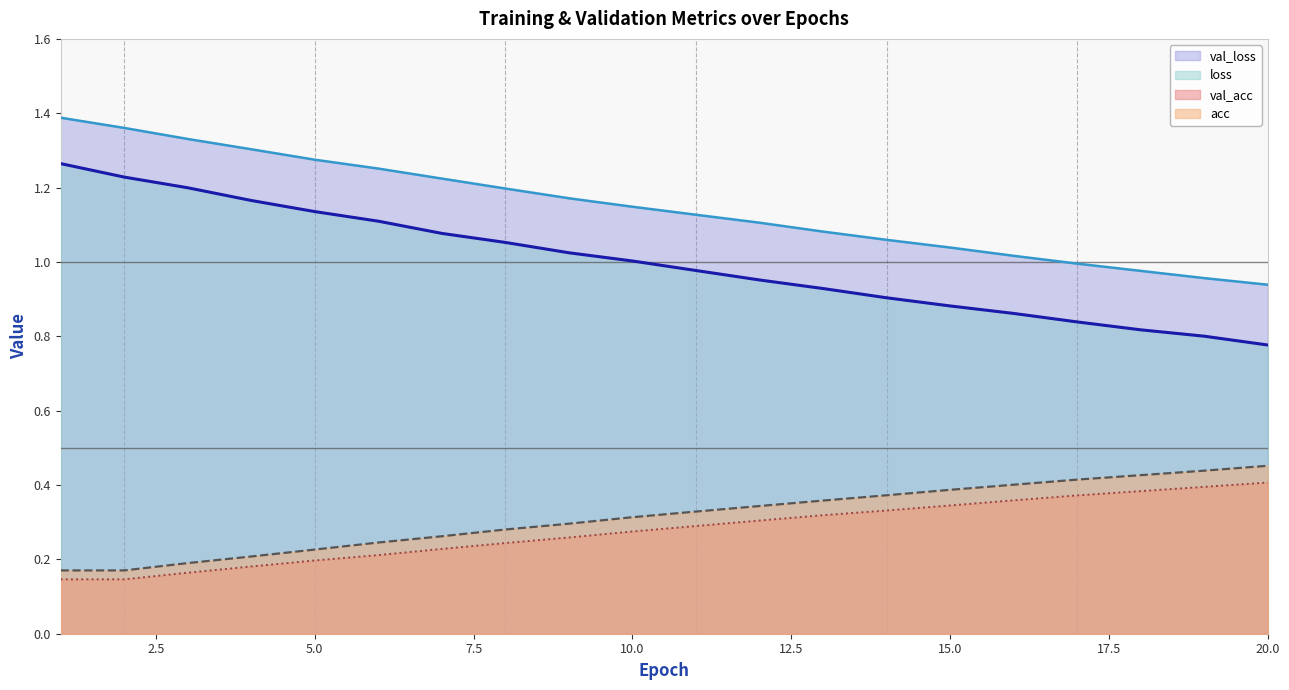

Does the chart display data point markers on the line(s)?

No